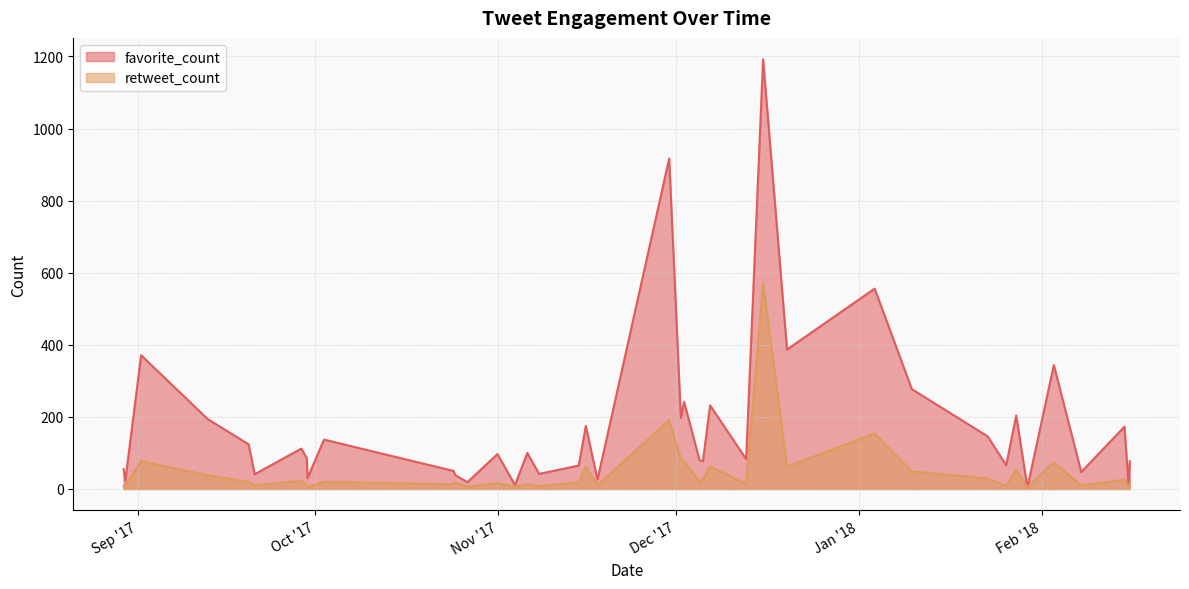

True or false: favorite_count has a value of 242 at 2017-12-02 10:31:20.

True